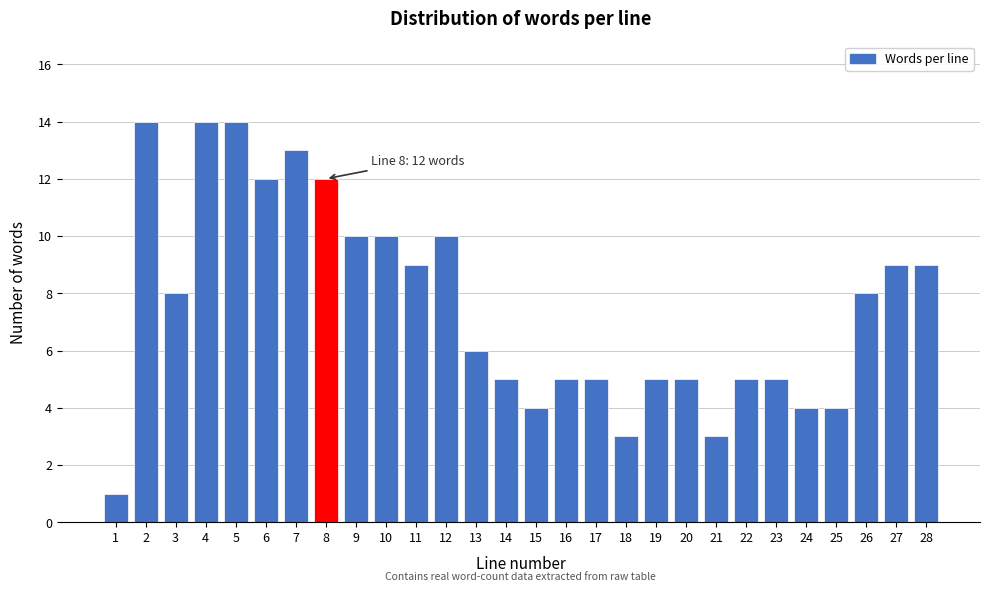

Reading left to right, transcribe all the data shown in this chart.

1=1	2=14	3=8	4=14	5=14	6=12	7=13	8=12	9=10	10=10	11=9	12=10	13=6	14=5	15=4	16=5	17=5	18=3	19=5	20=5	21=3	22=5	23=5	24=4	25=4	26=8	27=9	28=9